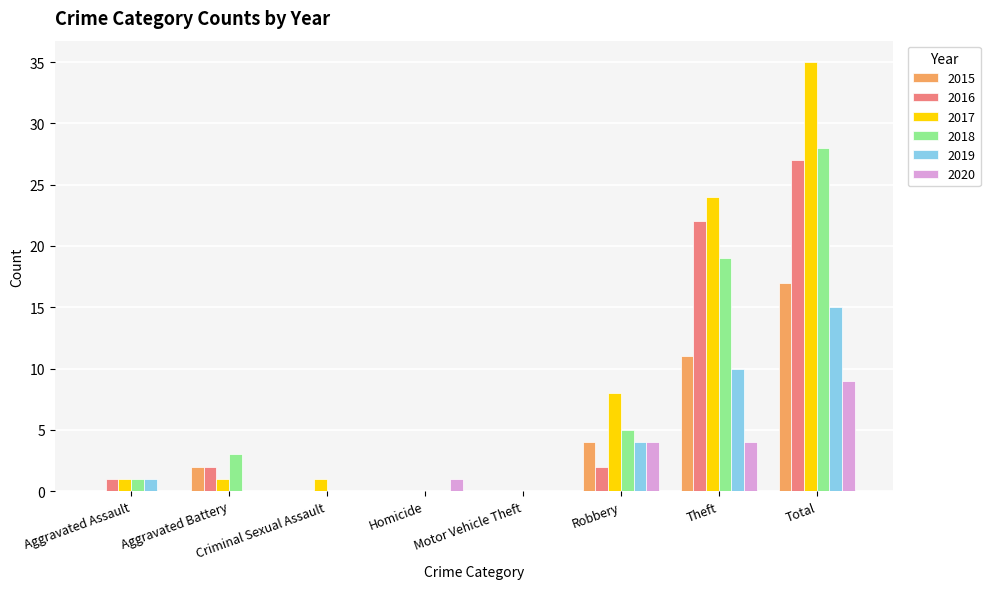

What is the maximum value shown in the chart?

35